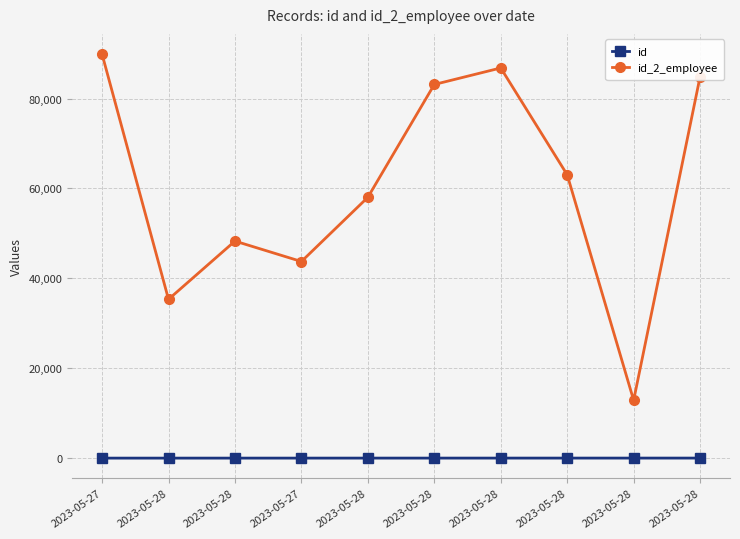

The id series shows 7 at 2023-05-28. True or false?

True